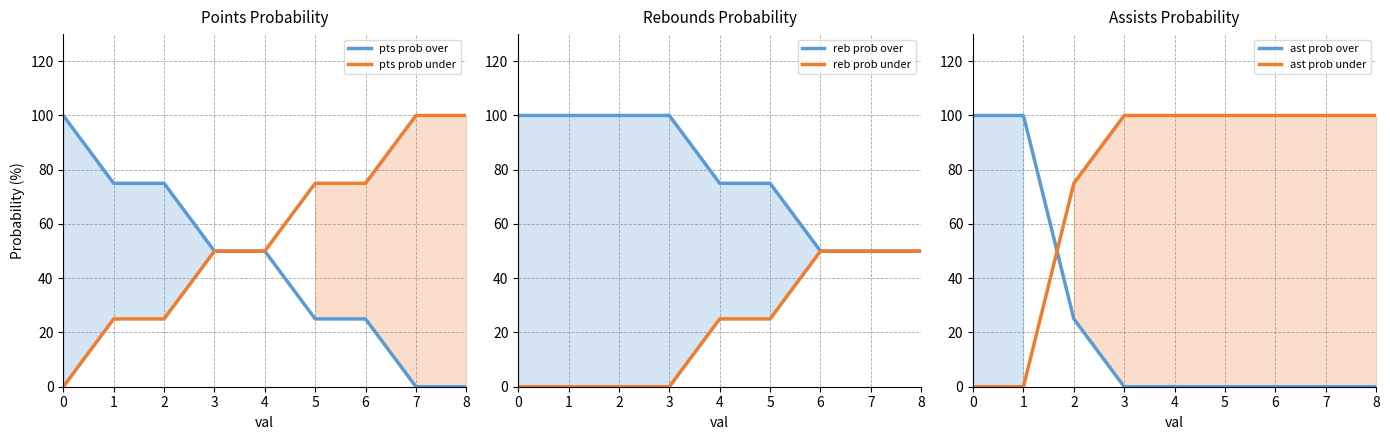

What is the highest value of the pts prob under series?

100